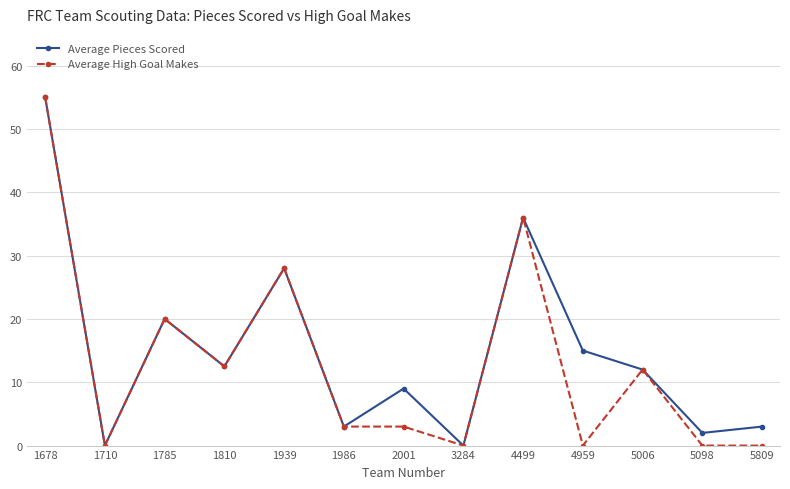

Rank the series at 2001 from highest to lowest value.

Average Pieces Scored, Average High Goal Makes